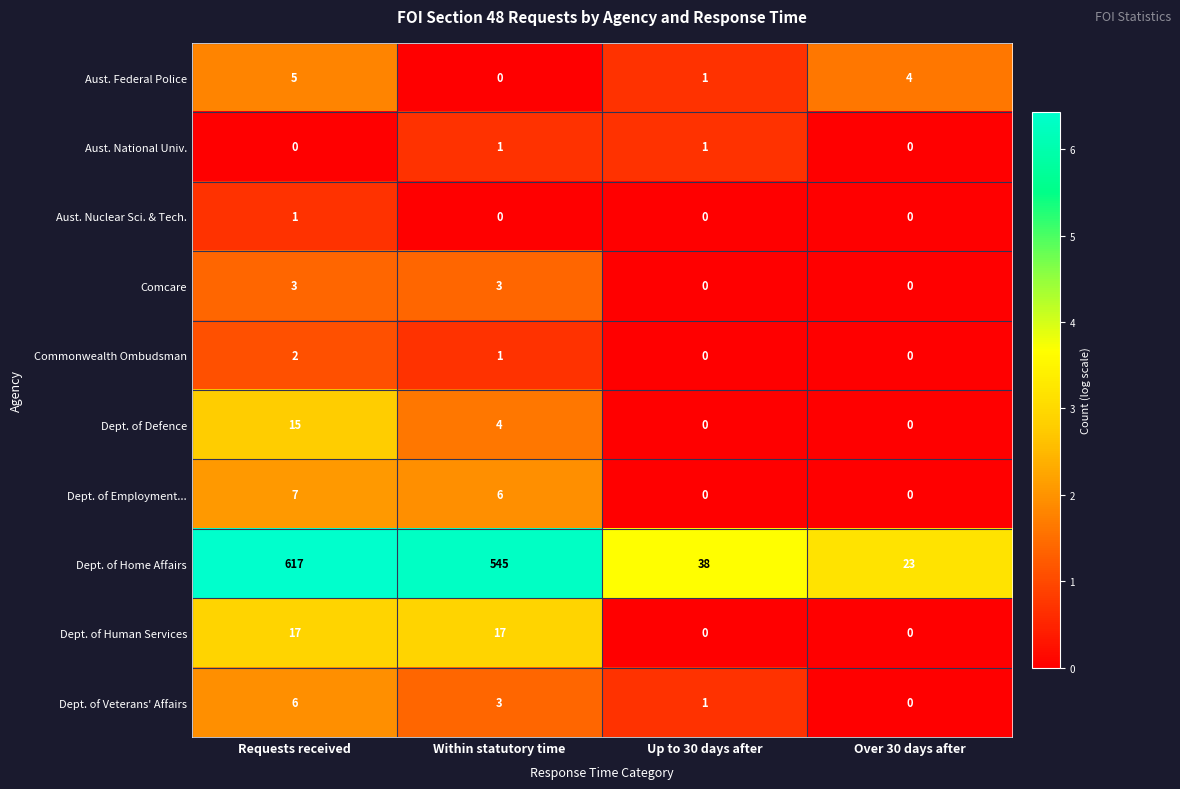

Which category has the highest value in the Aust. Nuclear Sci. & Tech. series?

Requests received